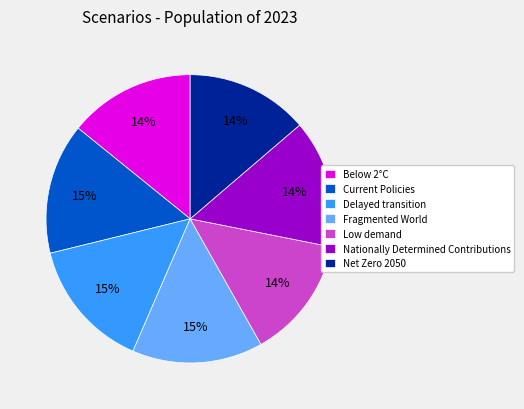

Is it true that Current Policies is 15% of the pie?

True